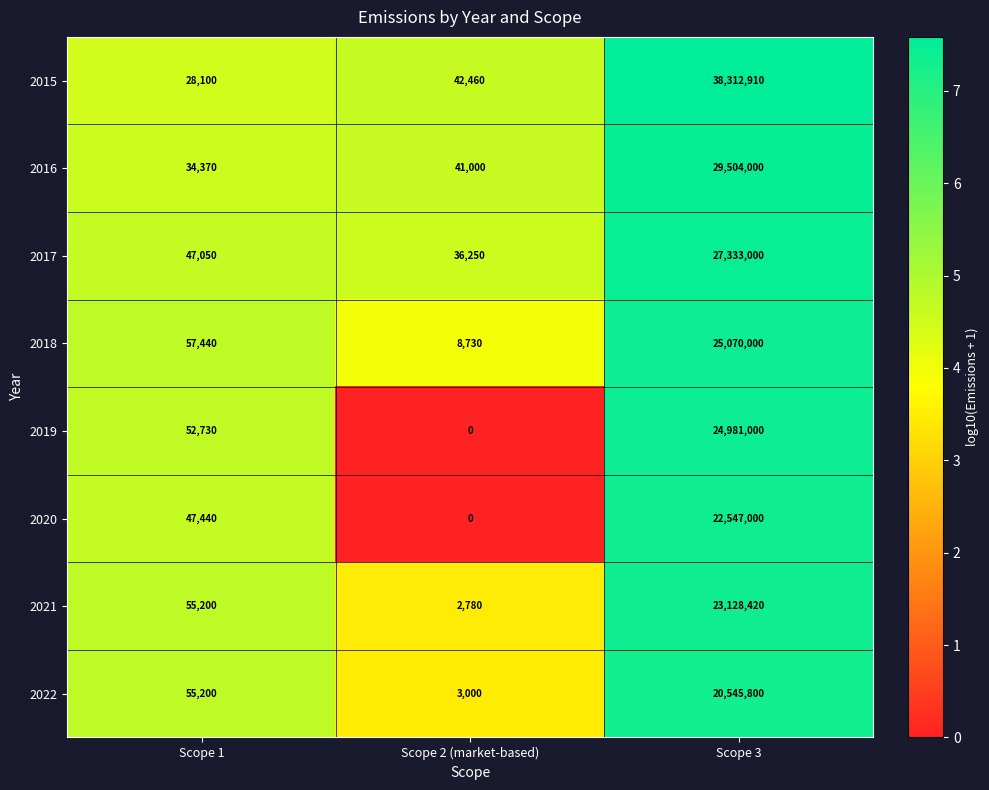

Which series has the largest total across all categories?

2015